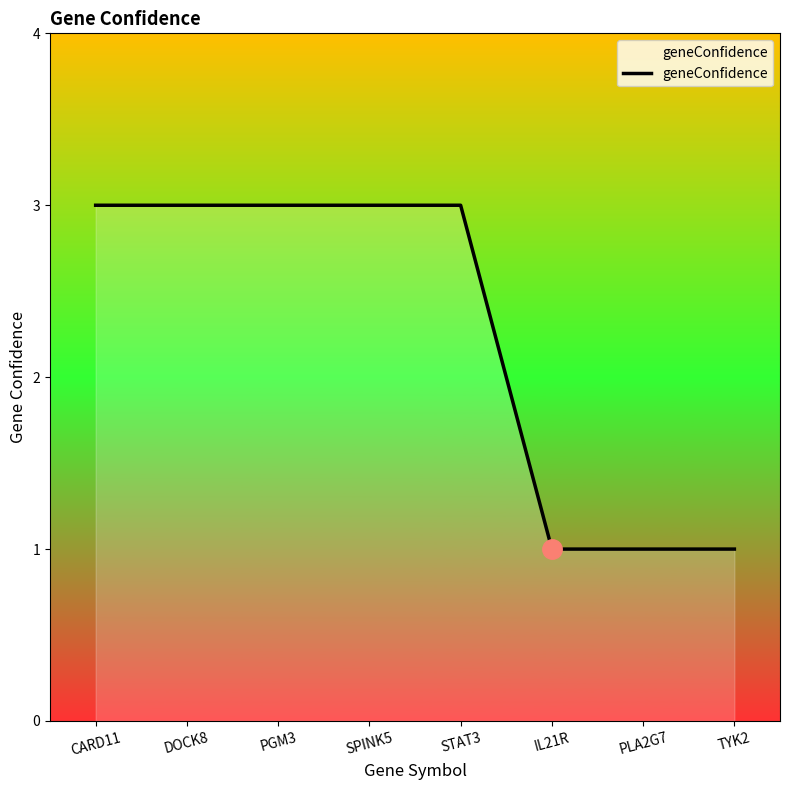

What is the ratio of the value at PGM3 to the value at SPINK5?

1.0